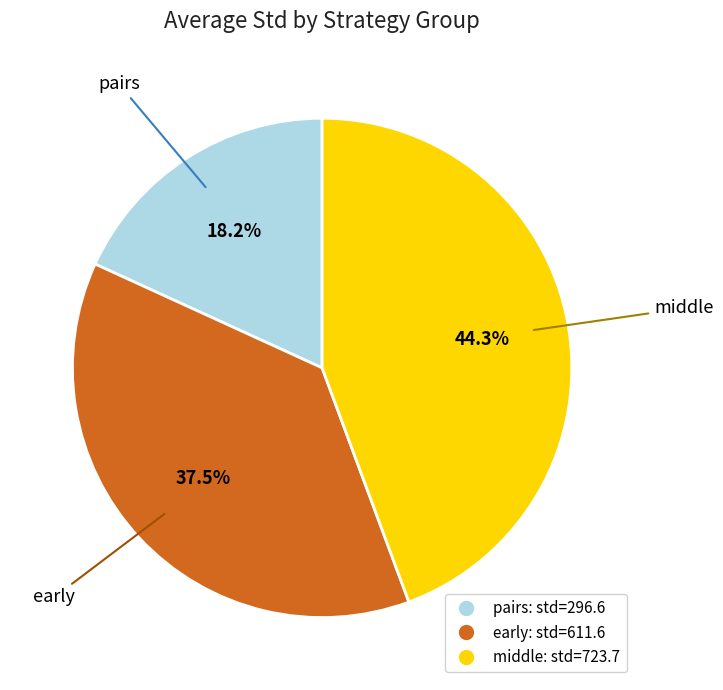

What percentage is NOT represented by early?

62.5%